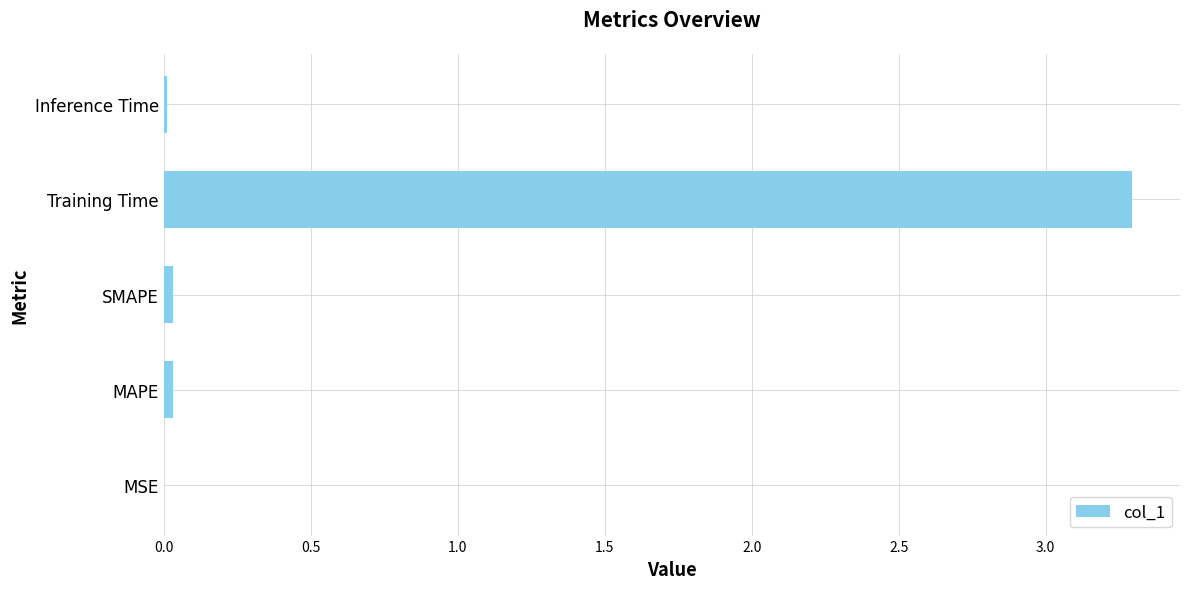

What is the greatest value displayed?

3.3